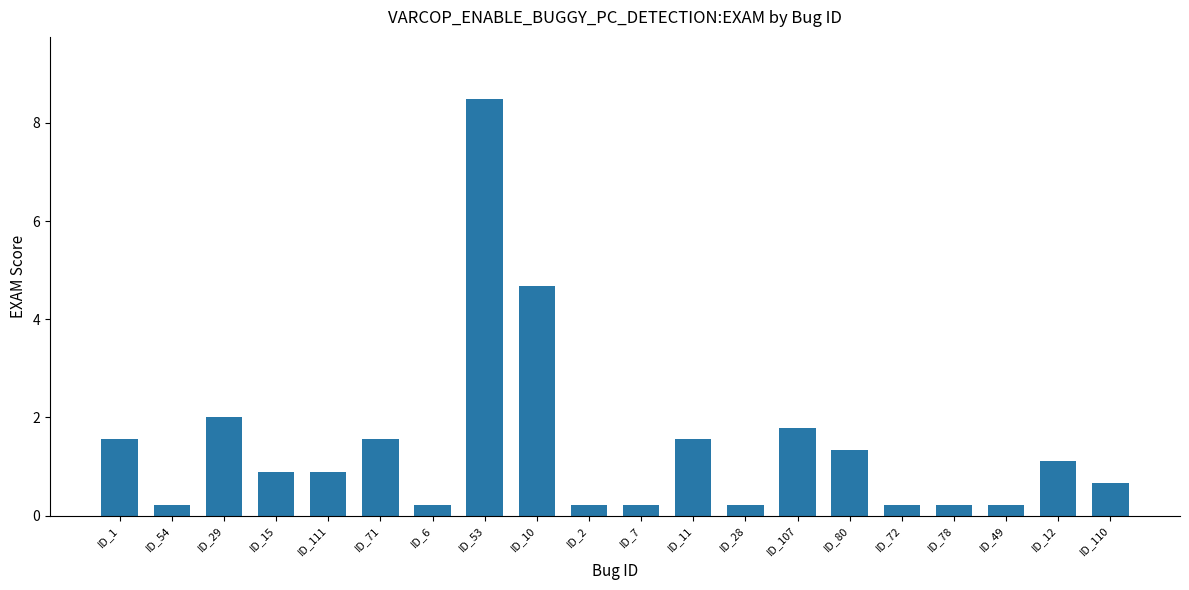

What is the change in value from ID_15 to ID_107?

+0.9